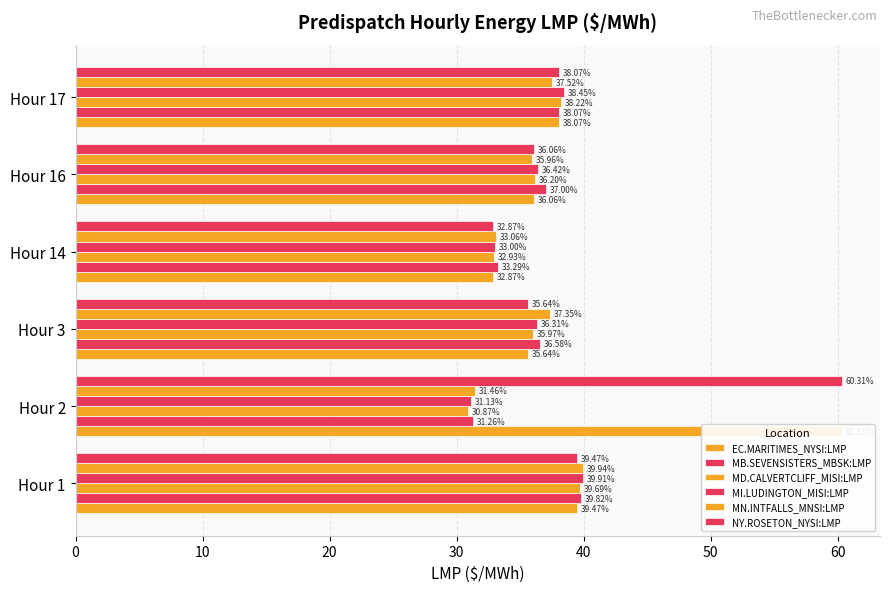

What is the smallest value displayed?

30.9